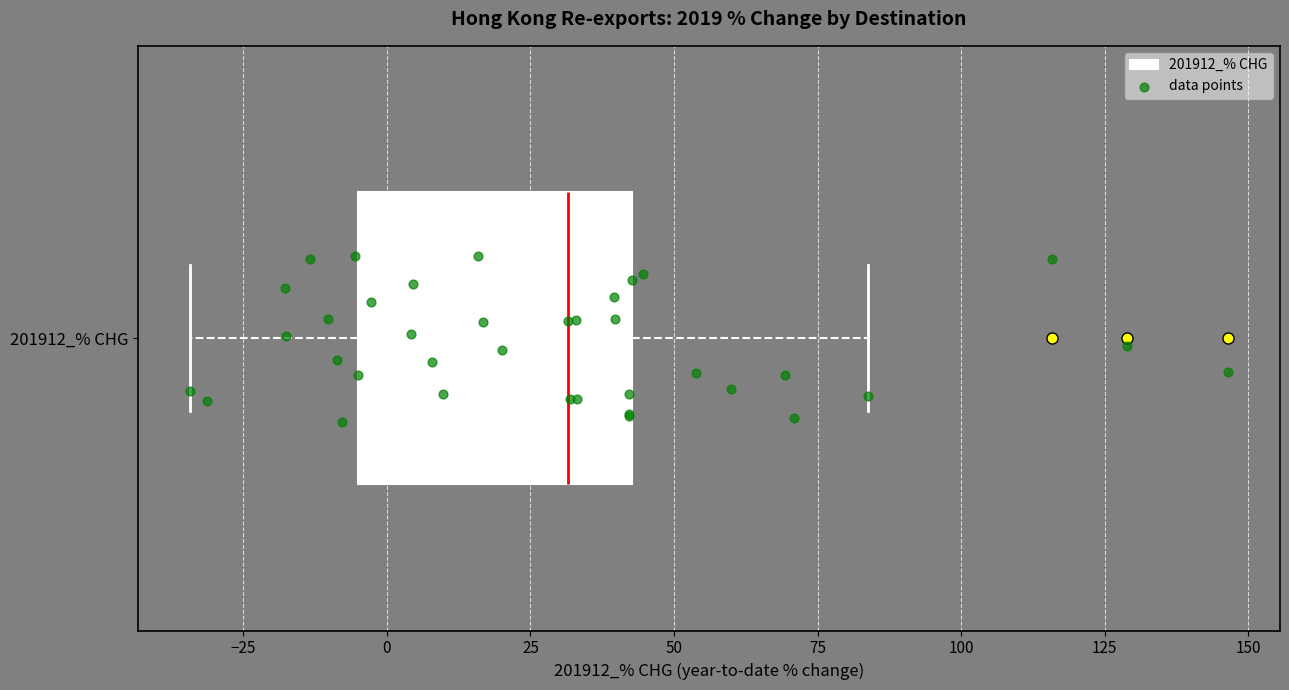

Where does the left whisker of the box for 201912_% CHG end on the x-axis? The values are not printed on the chart, so give them approximately, as read against the axis.

-35